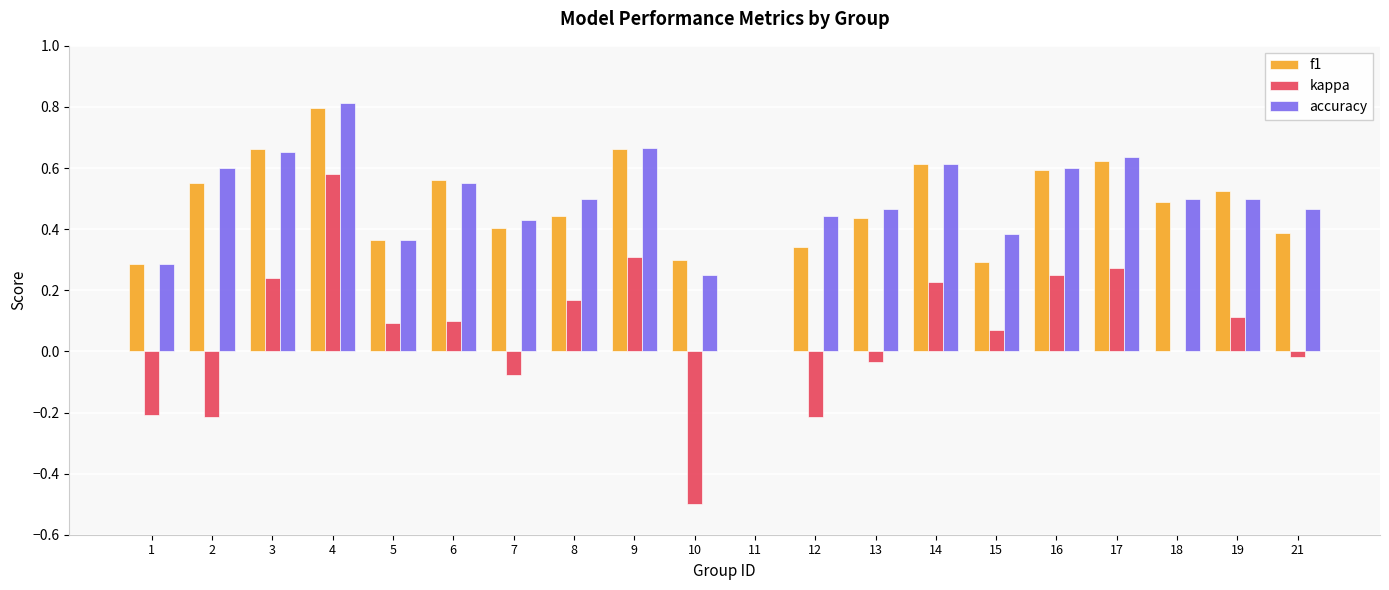

Which series has the largest range (max minus min)?

kappa